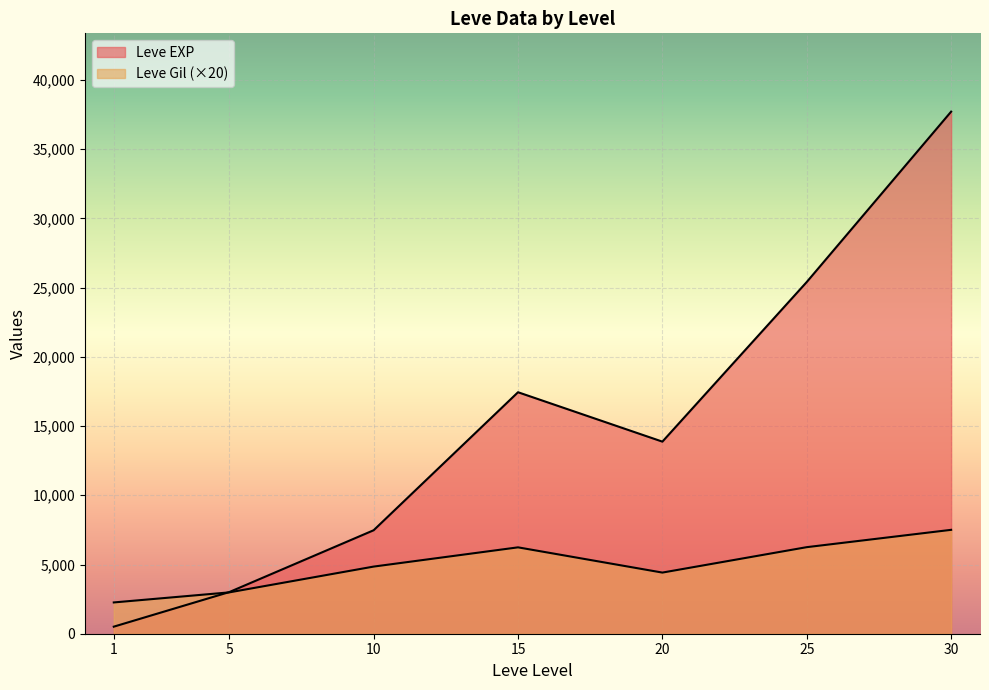

The Leve Gil series shows 756 at 34. True or false?

False